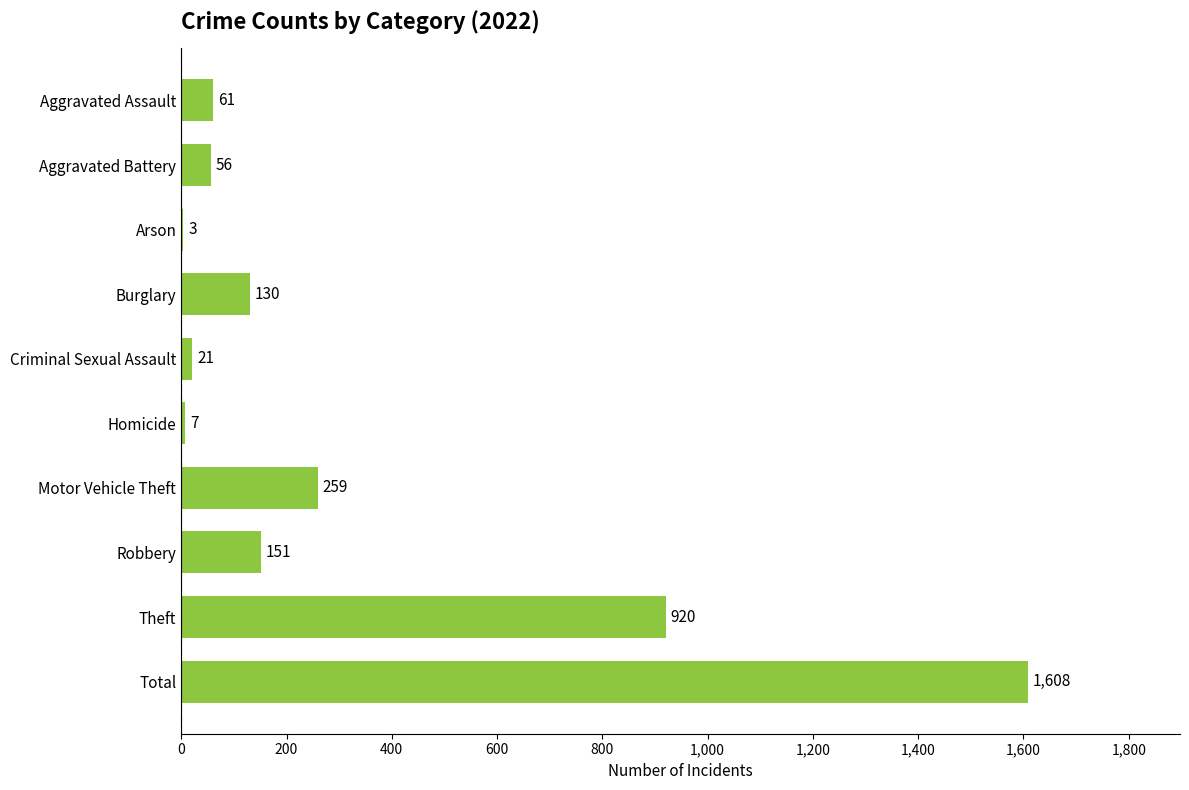

Which category has the highest value across all series?

Total